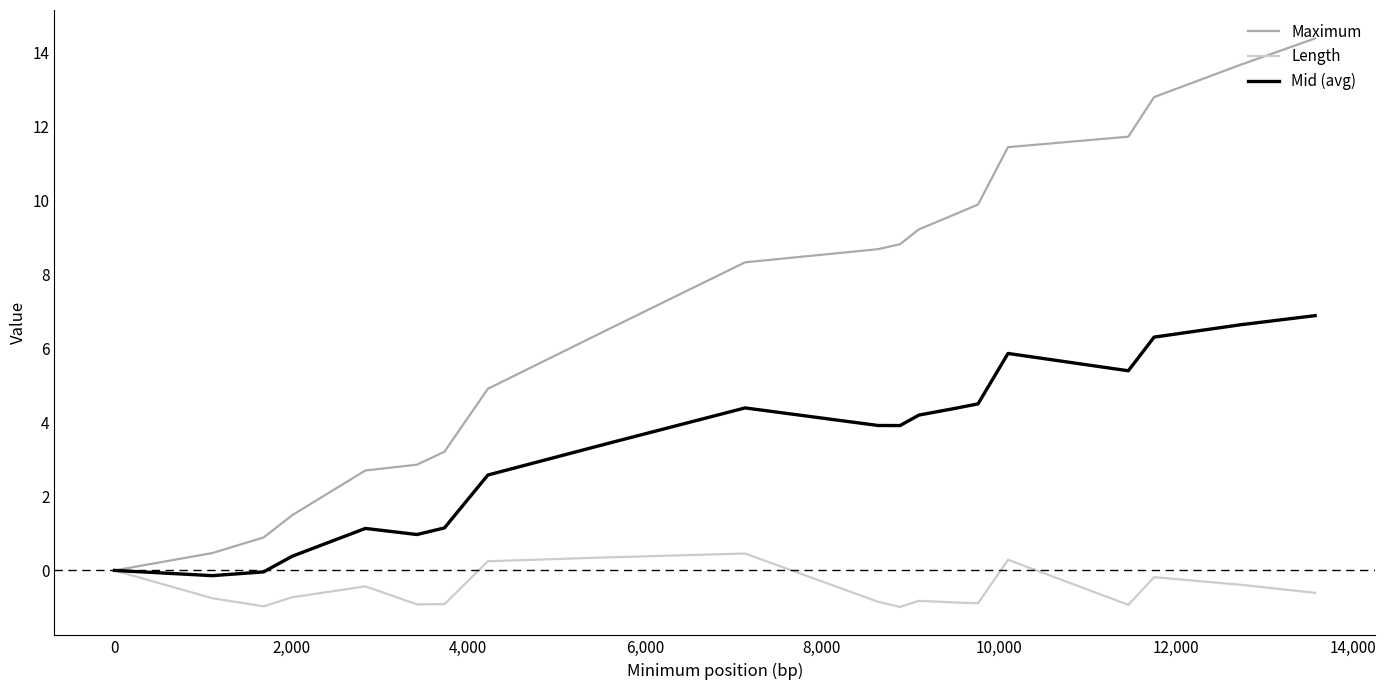

What is the difference between the second highest and second lowest values in the Length series?

1.3